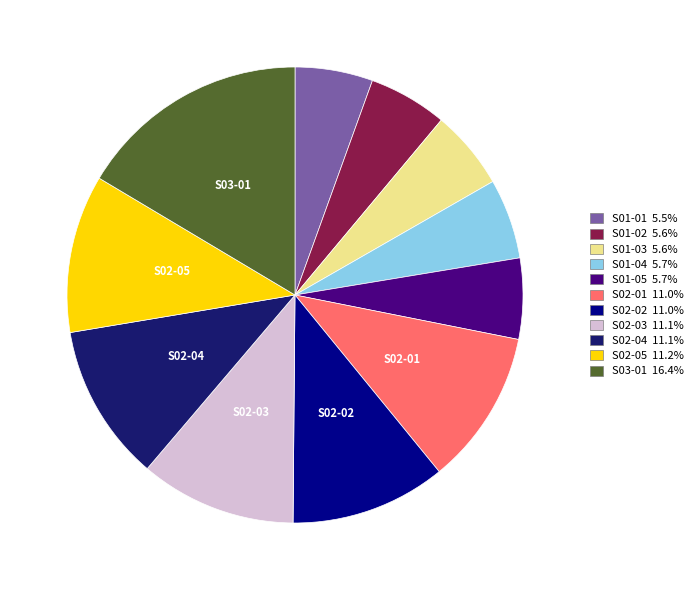

Is there a majority slice in this chart?

No